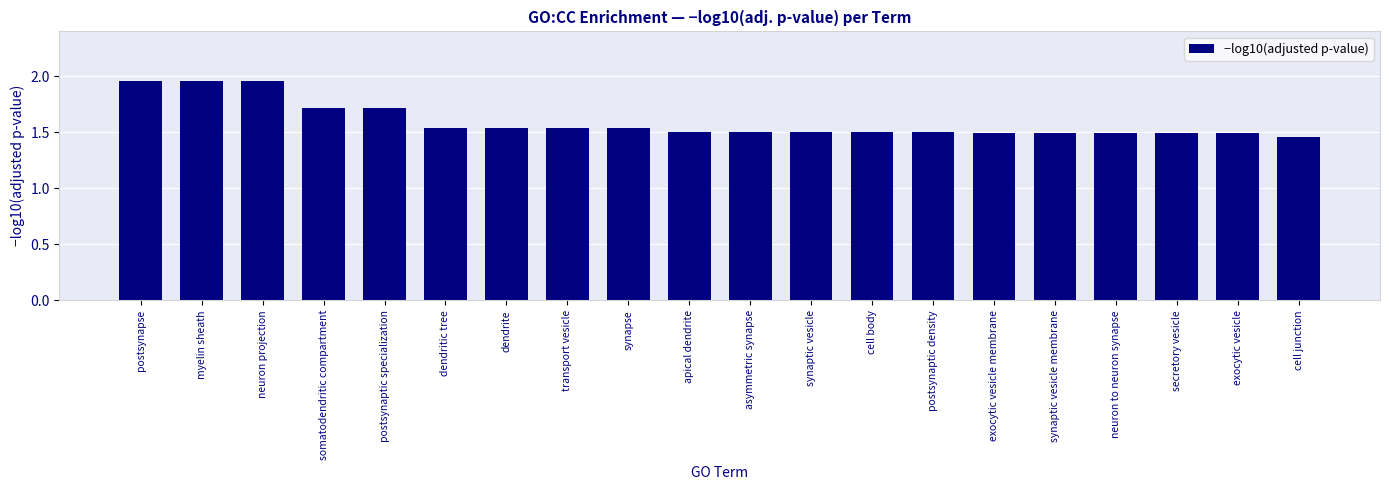

Are the bars grouped side by side (vs. stacked)?

No